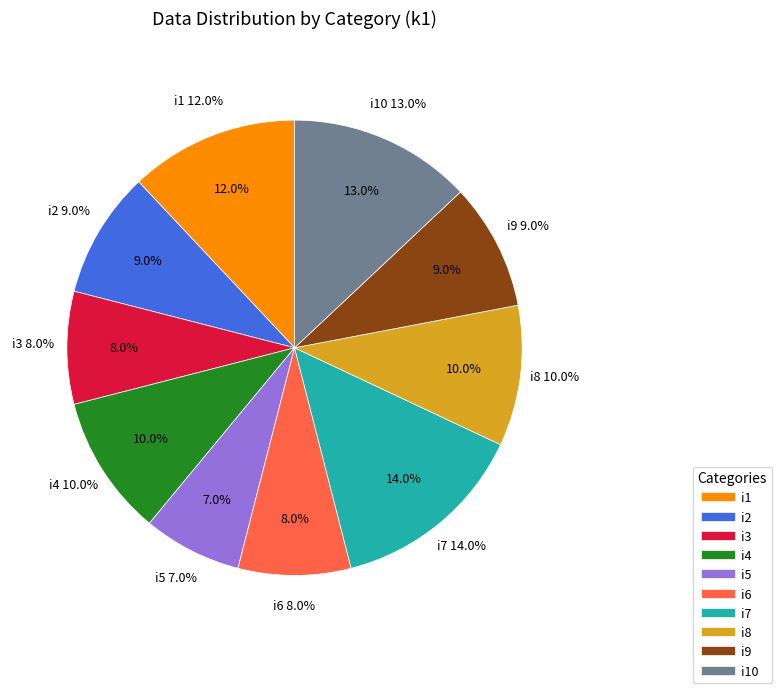

True or false: i10 accounts for 13% of the total.

True